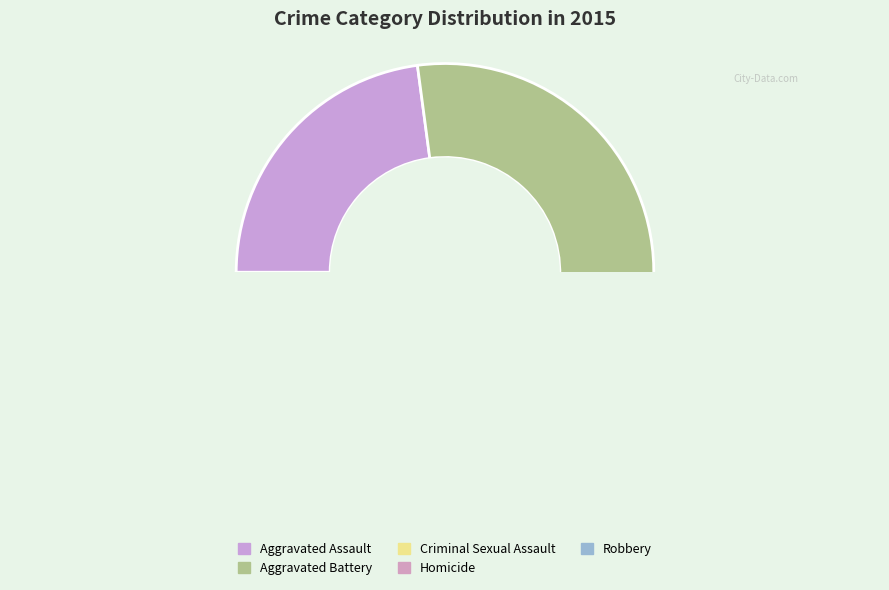

Which slice is the smallest?

Homicide